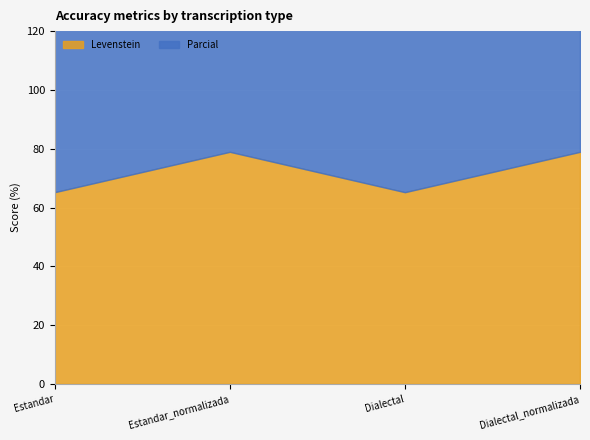

What position from the right is Estandar?

4